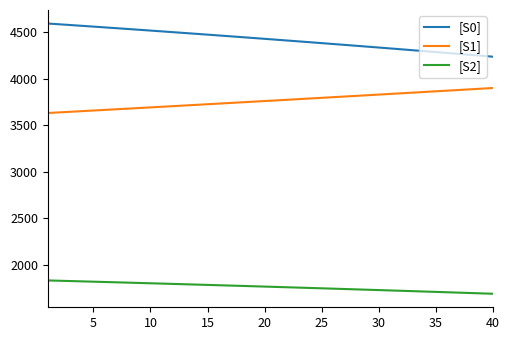

What is the highest value of the [S1] series?

3898.6